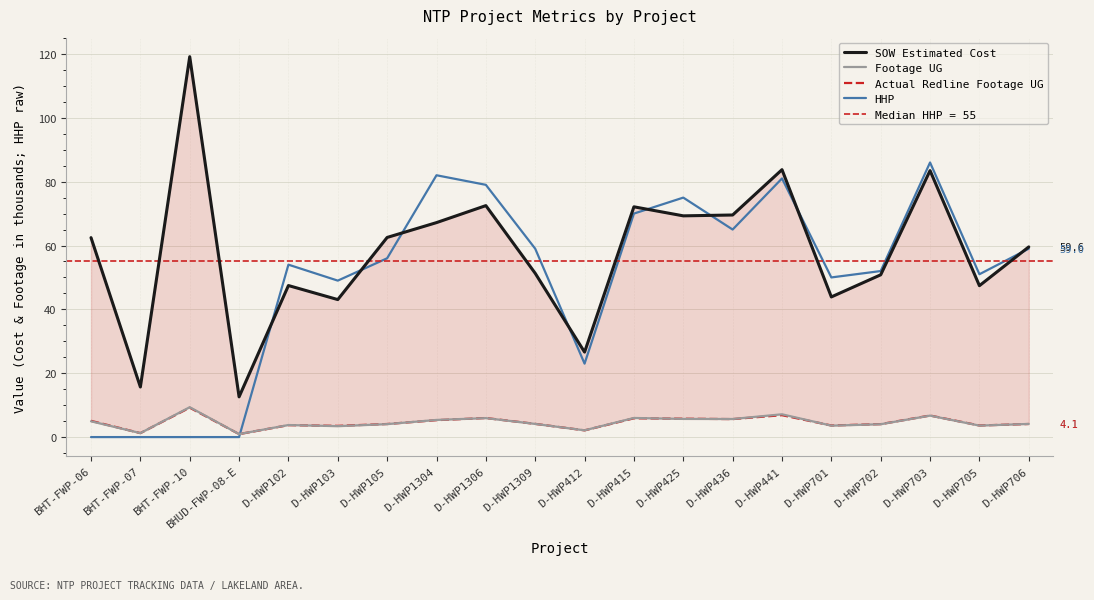

What position from the left is BHT-FWP-10?

3